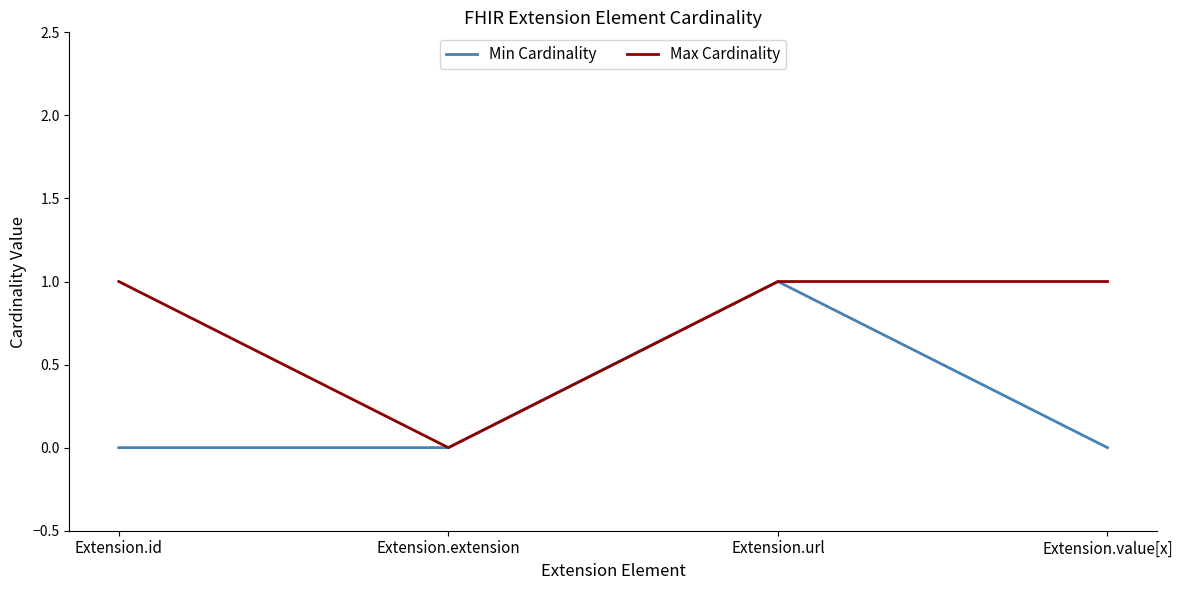

List the series in order of their overall mean, lowest first.

Min Cardinality, Max Cardinality